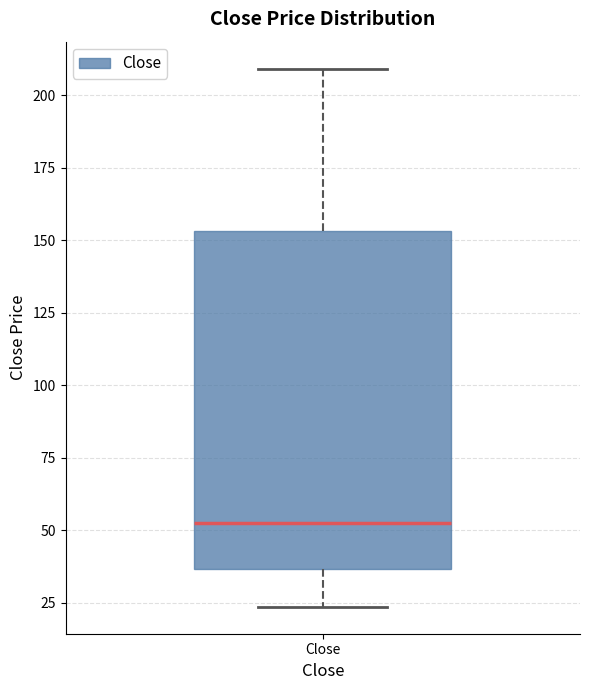

Read this box plot against the y-axis: the position of the median line, the range covered by the box, and the ends of both whiskers. The values are not printed on the chart, so give them approximately, as read against the axis.

median 50, box 35 to 155, whiskers 25 to 210